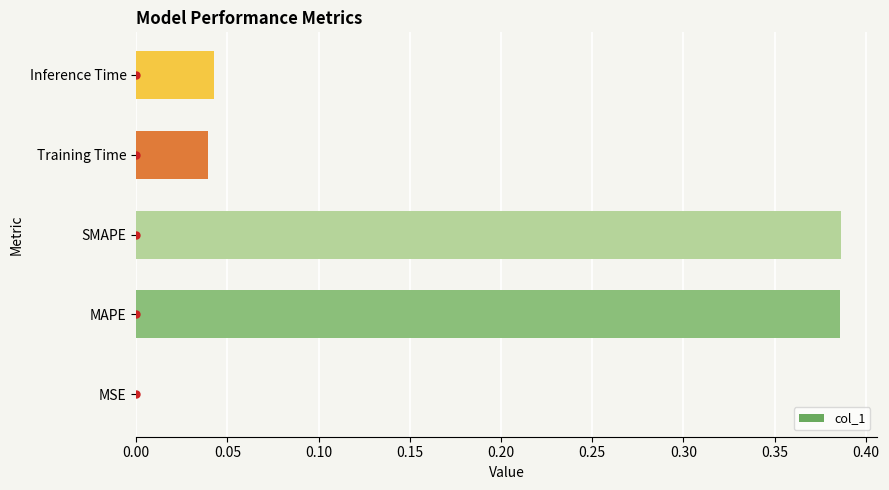

What is the sum of all values?

0.9